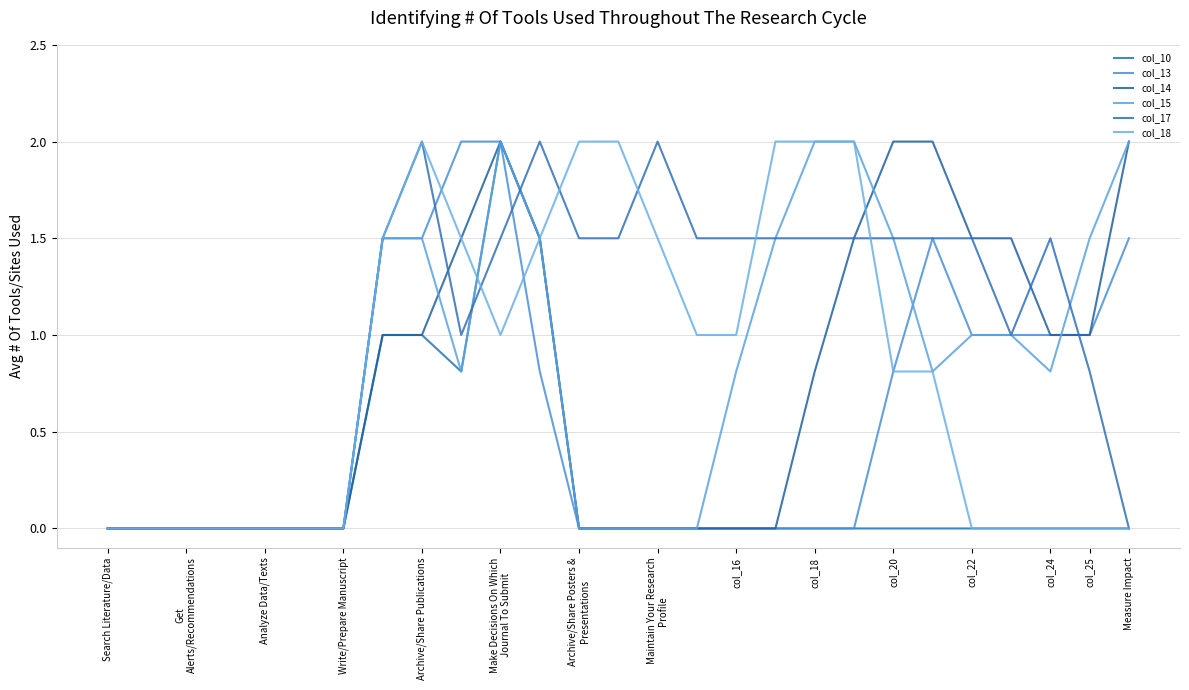

Reading right to left, list all the values displayed in this chart.

col_10: 0.0	0.0	0.0	0.0	0.0	0.0	0.0	0.0	0.0	0.0	0.0	0.0	0.0	0.0	0.0	1.5	2.0	0.8	1.0	1.0	0.0	0.0	0.0	0.0	0.0	0.0	0.0
col_13: 1.5	1.0	1.0	1.0	1.0	1.5	0.8	0.0	0.0	0.0	0.0	0.0	0.0	0.0	0.0	0.8	2.0	2.0	1.5	1.5	0.0	0.0	0.0	0.0	0.0	0.0	0.0
col_14: 2.0	1.0	1.0	1.5	1.5	2.0	2.0	1.5	0.8	0.0	0.0	0.0	0.0	0.0	0.0	1.5	2.0	1.5	1.0	1.0	0.0	0.0	0.0	0.0	0.0	0.0	0.0
col_15: 2.0	1.5	0.8	1.0	1.0	0.8	1.5	2.0	2.0	1.5	0.8	0.0	0.0	0.0	0.0	1.5	2.0	0.8	1.5	1.5	0.0	0.0	0.0	0.0	0.0	0.0	0.0
col_17: 0.0	0.8	1.5	1.0	1.5	1.5	1.5	1.5	1.5	1.5	1.5	1.5	2.0	1.5	1.5	2.0	1.5	1.0	2.0	1.5	0.0	0.0	0.0	0.0	0.0	0.0	0.0
col_18: 0.0	0.0	0.0	0.0	0.0	0.8	0.8	2.0	2.0	2.0	1.0	1.0	1.5	2.0	2.0	1.5	1.0	1.5	2.0	1.5	0.0	0.0	0.0	0.0	0.0	0.0	0.0